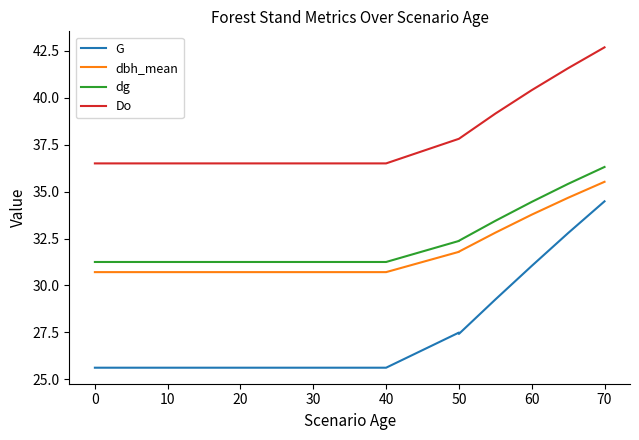

Between 14 and 15, which series saw the biggest shift?

G